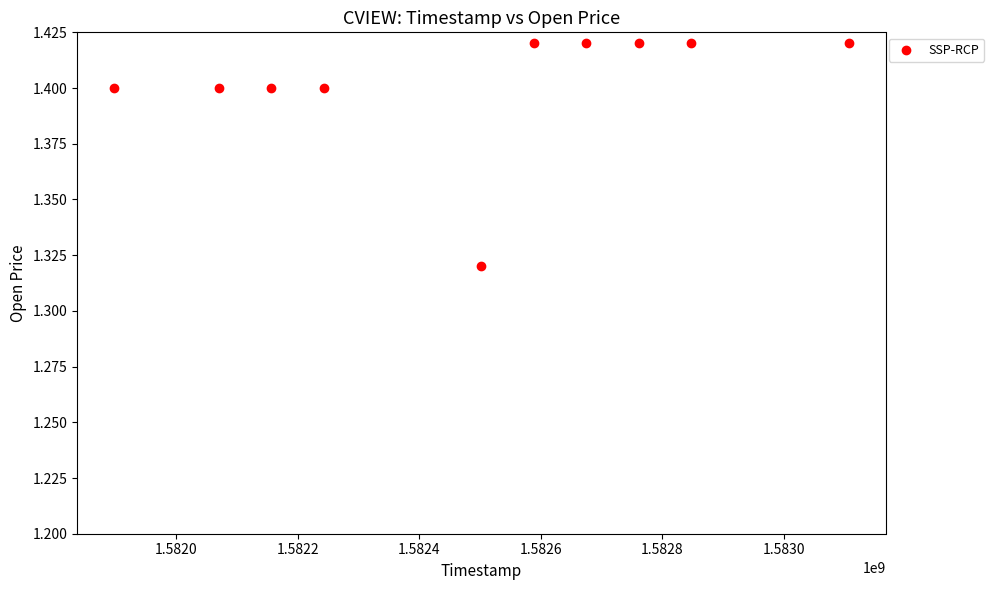

What is the average X value?

1582485120.0